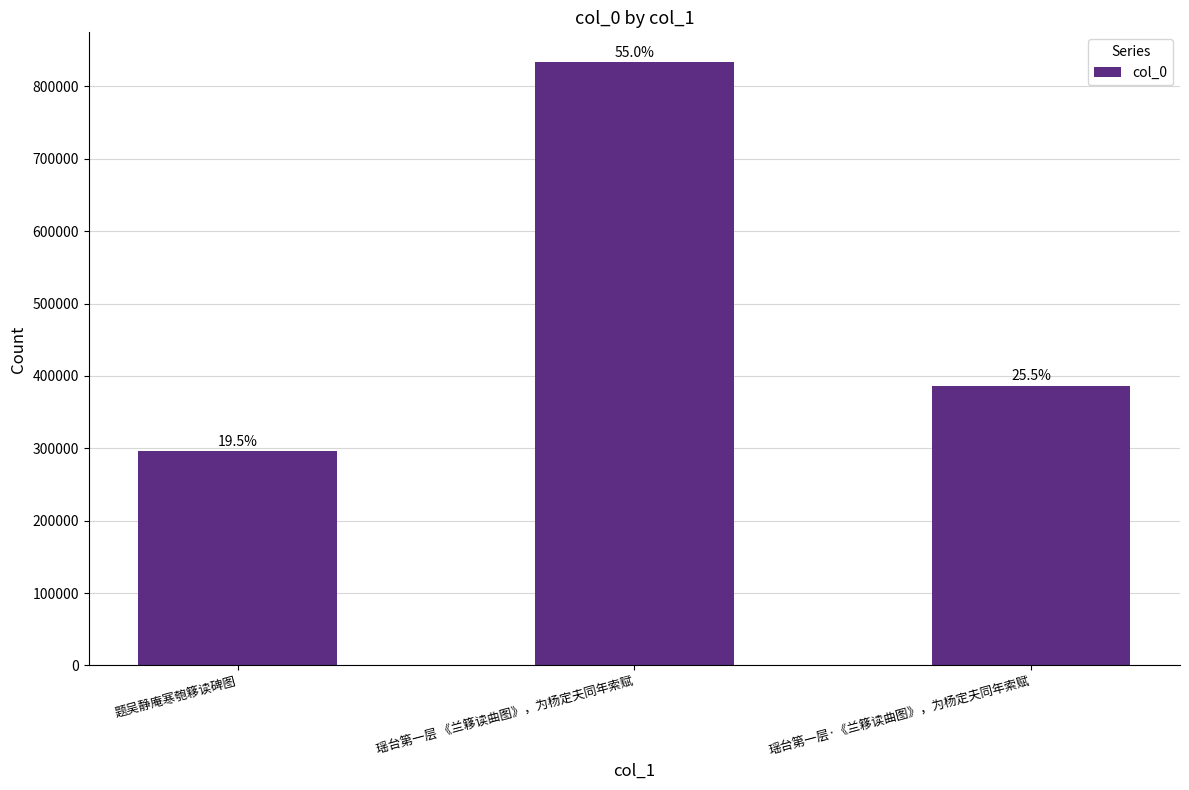

Does the chart contain any negative values?

No